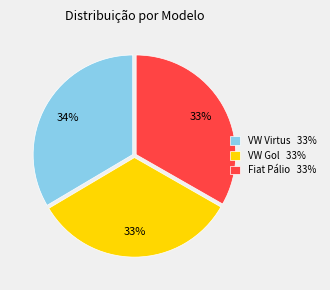

Is the sum of VW Virtus 33% and VW Gol 33% greater than half?

Yes